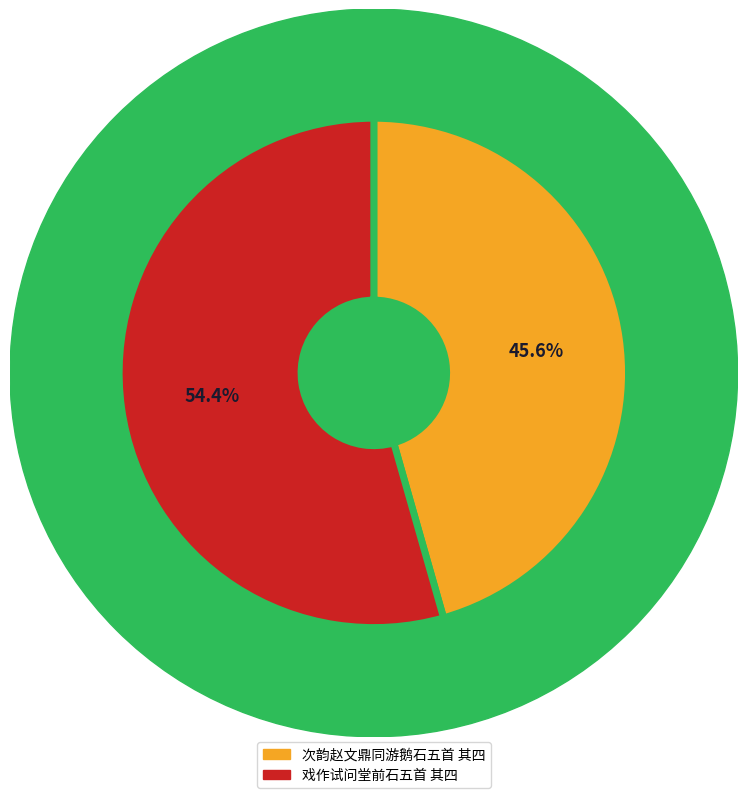

How much of the chart is everything except 戏作试问堂前石五首 其四?

45.6%